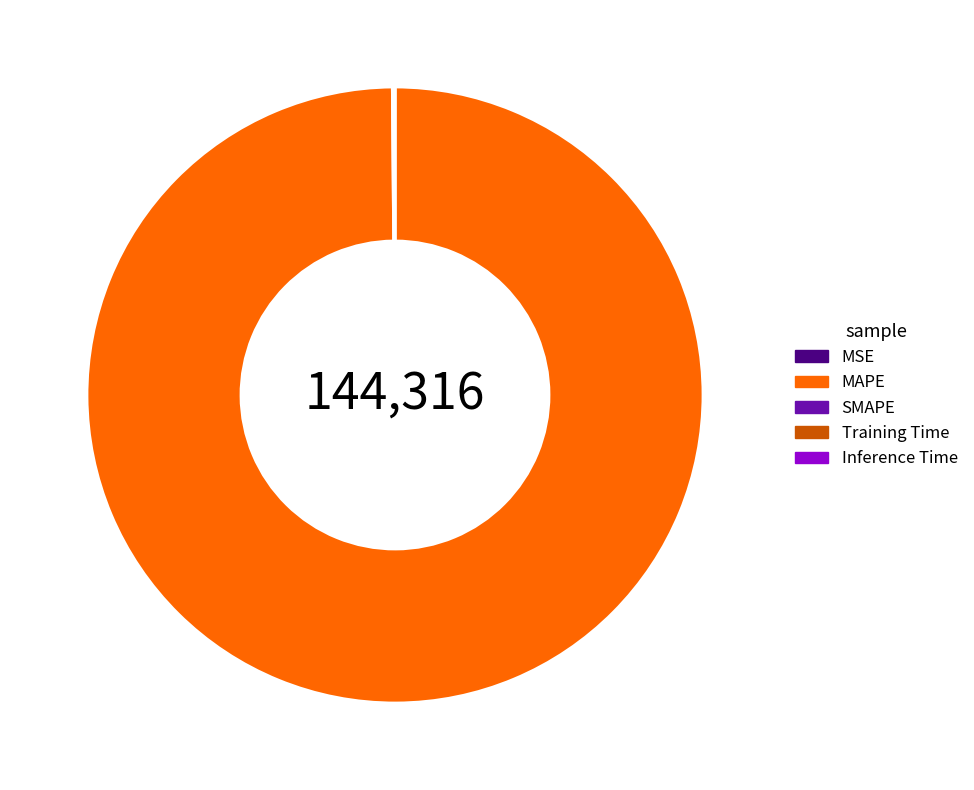

What is the largest slice in the pie chart?

MAPE